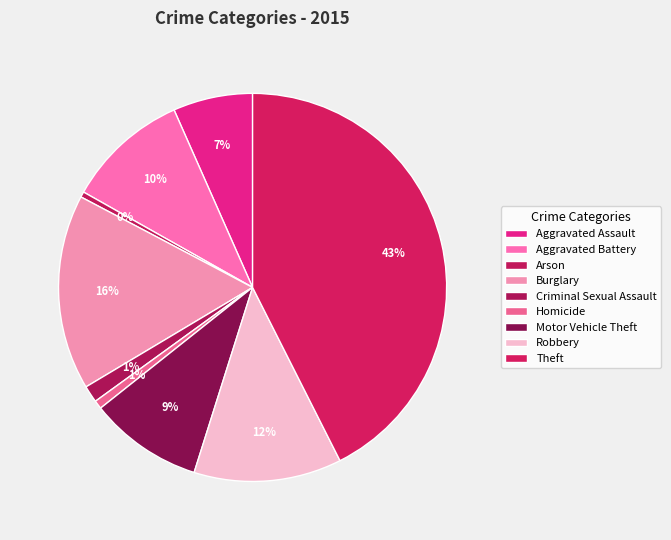

How many slices are in this pie chart?

9